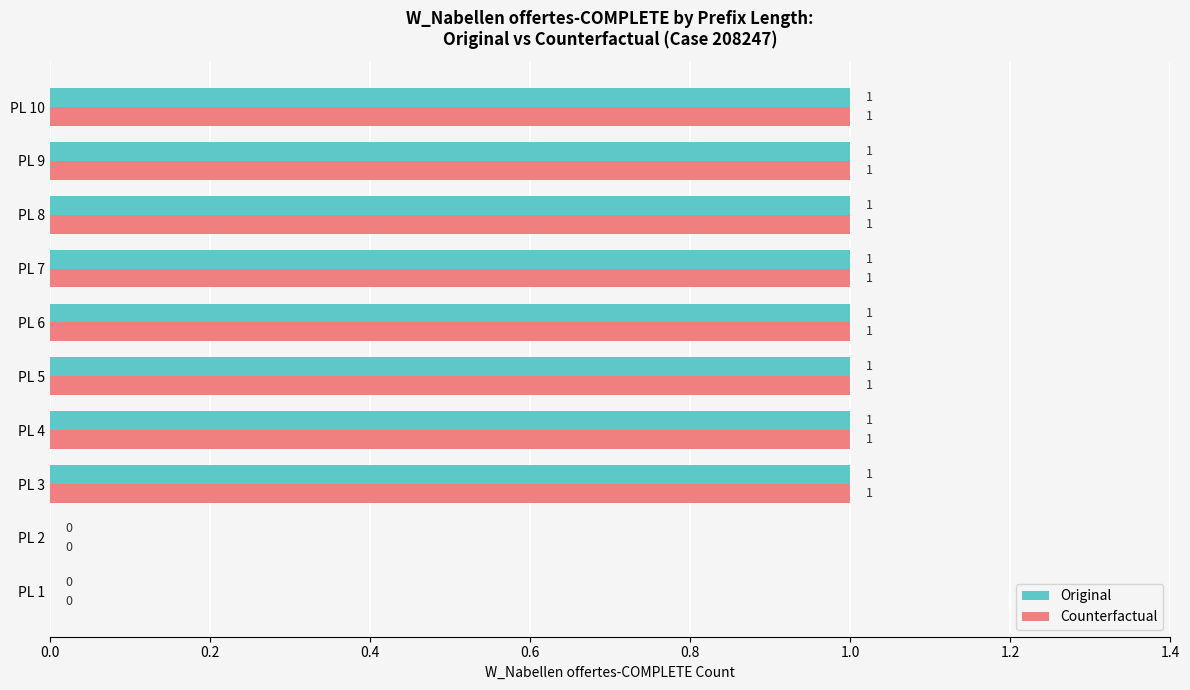

How many Original values are between 1 and 2?

8